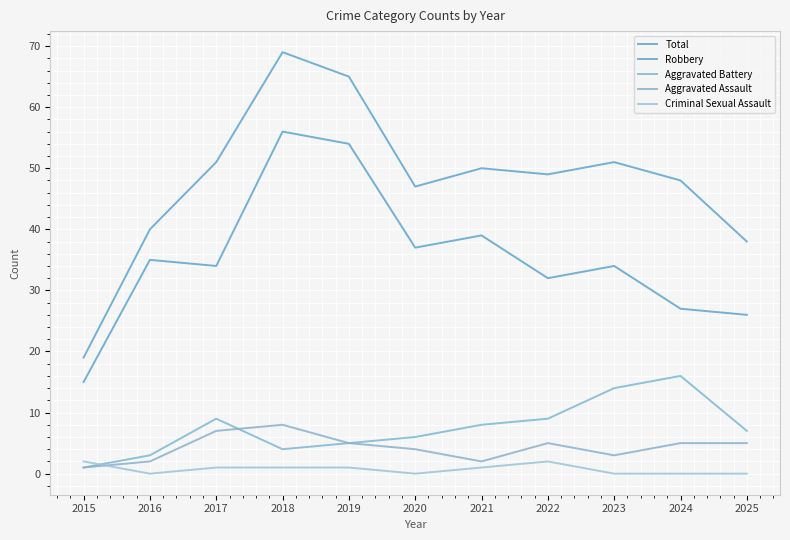

Rank the series by their maximum value, from lowest to highest.

Criminal Sexual Assault, Aggravated Assault, Aggravated Battery, Robbery, Total